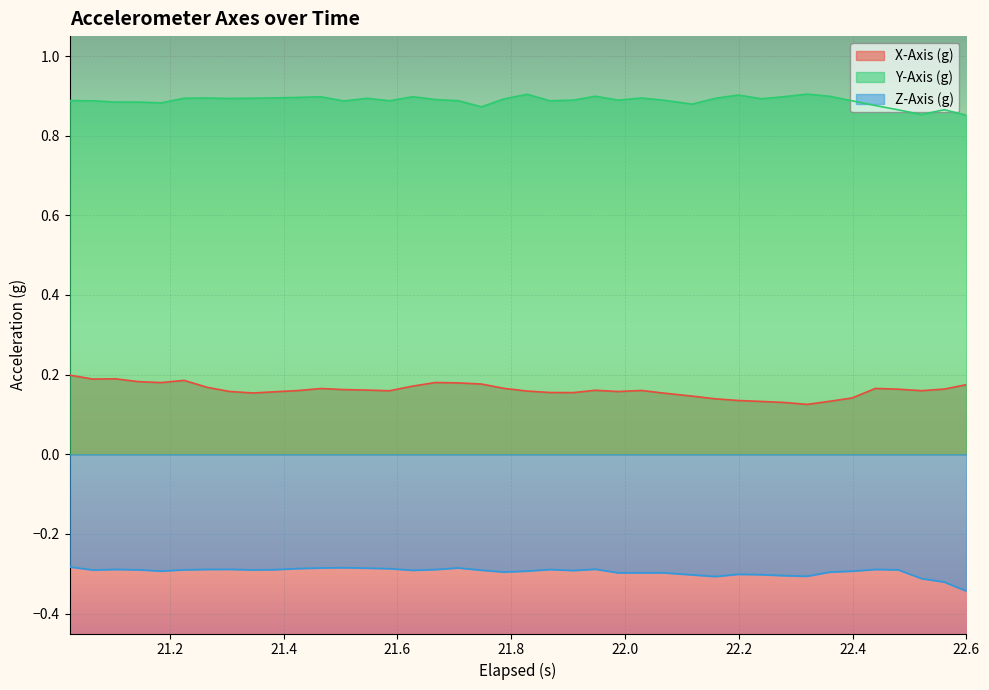

Rank the series by their maximum value, from highest to lowest.

Y-Axis (g), X-Axis (g), Z-Axis (g)